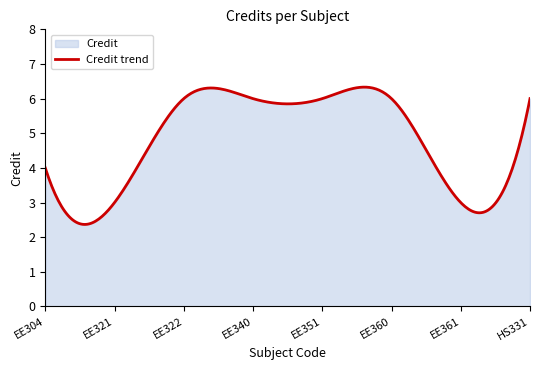

Does the chart display data point markers on the line(s)?

No